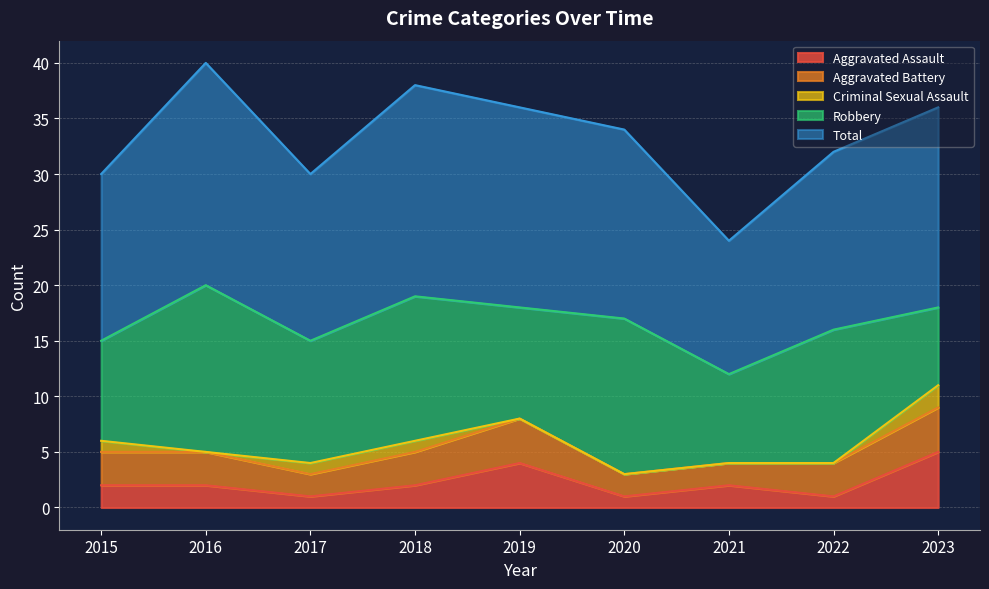

What is the difference between the maximum and minimum values in the Aggravated Battery series?

2